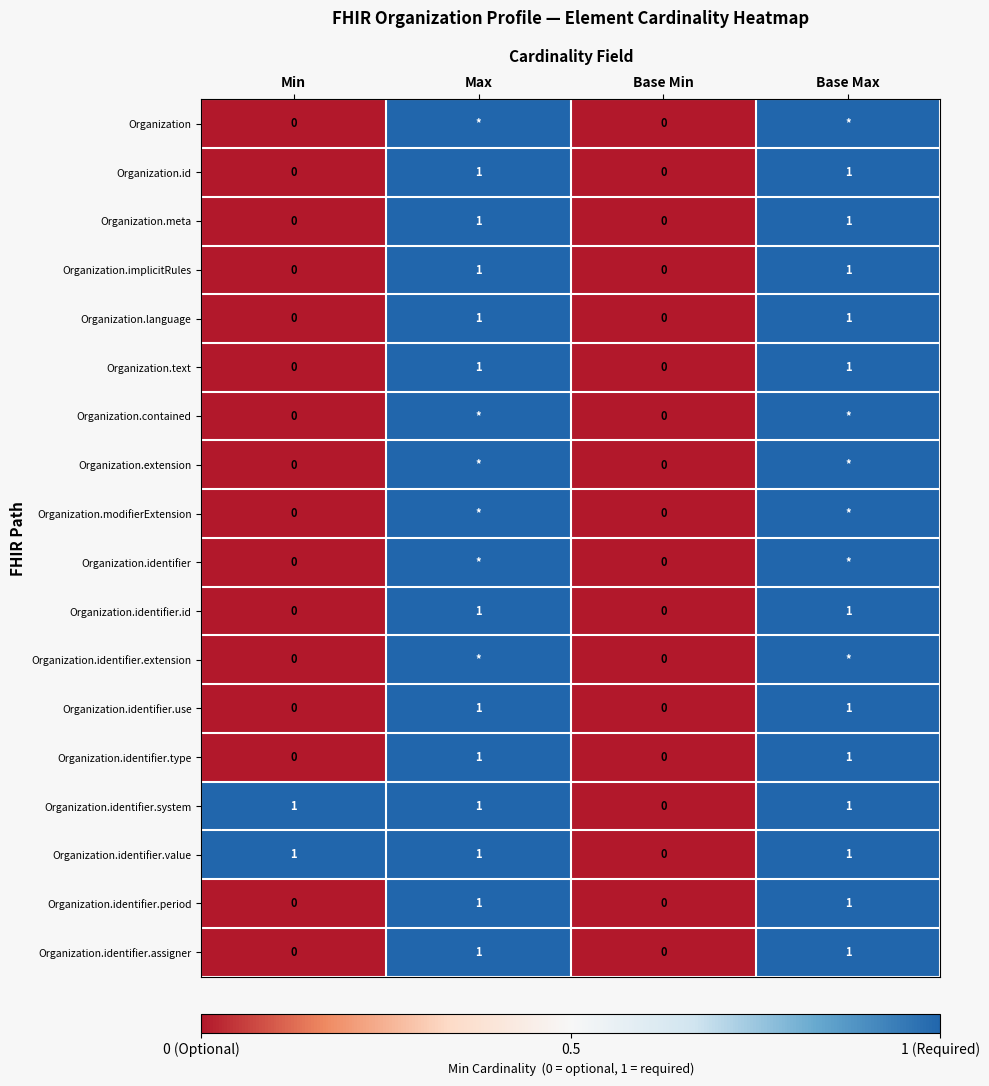

The Organization.identifier.assigner series shows -1 at Base Min. True or false?

False